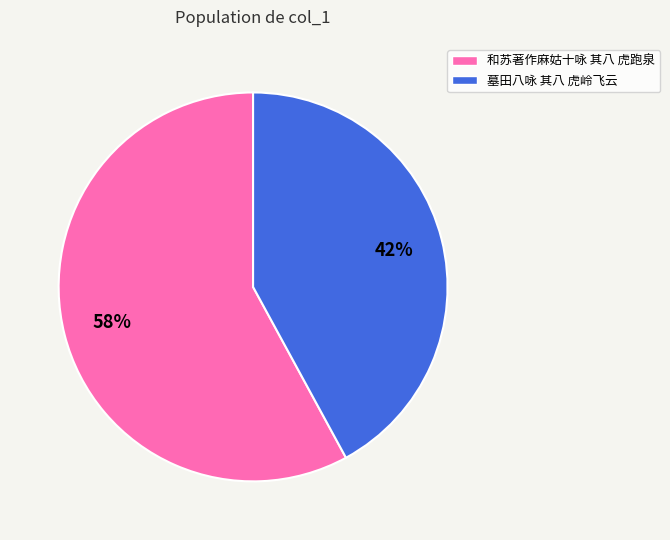

Is the sum of 墓田八咏 其八 虎岭飞云 and 和苏著作麻姑十咏 其八 虎跑泉 greater than half?

Yes